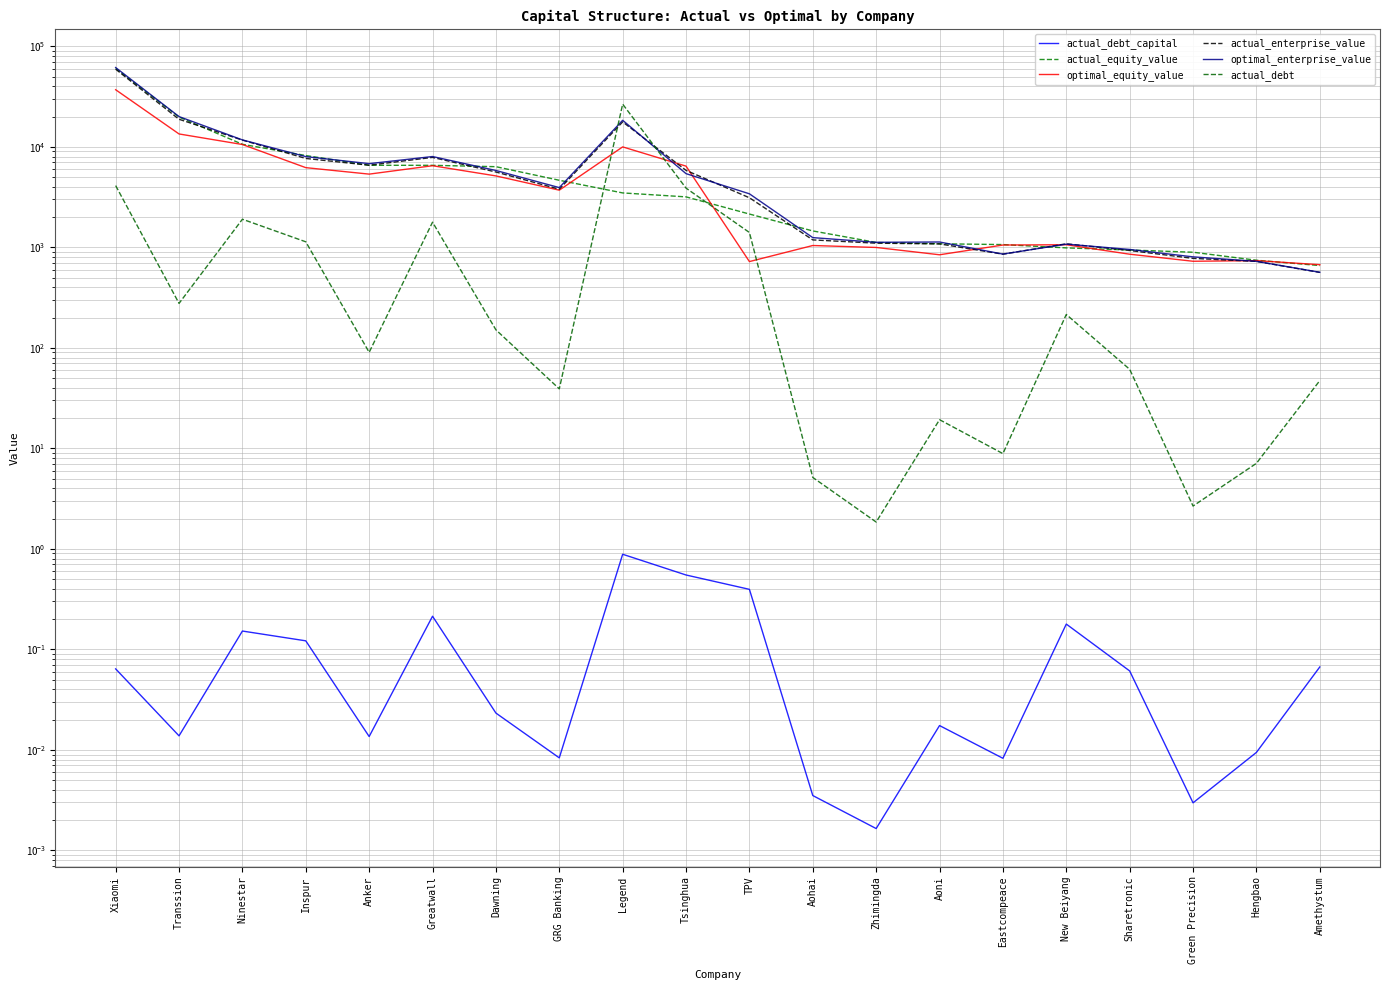

Between Tsinghua and TPV, which series saw the biggest shift?

optimal_equity_value